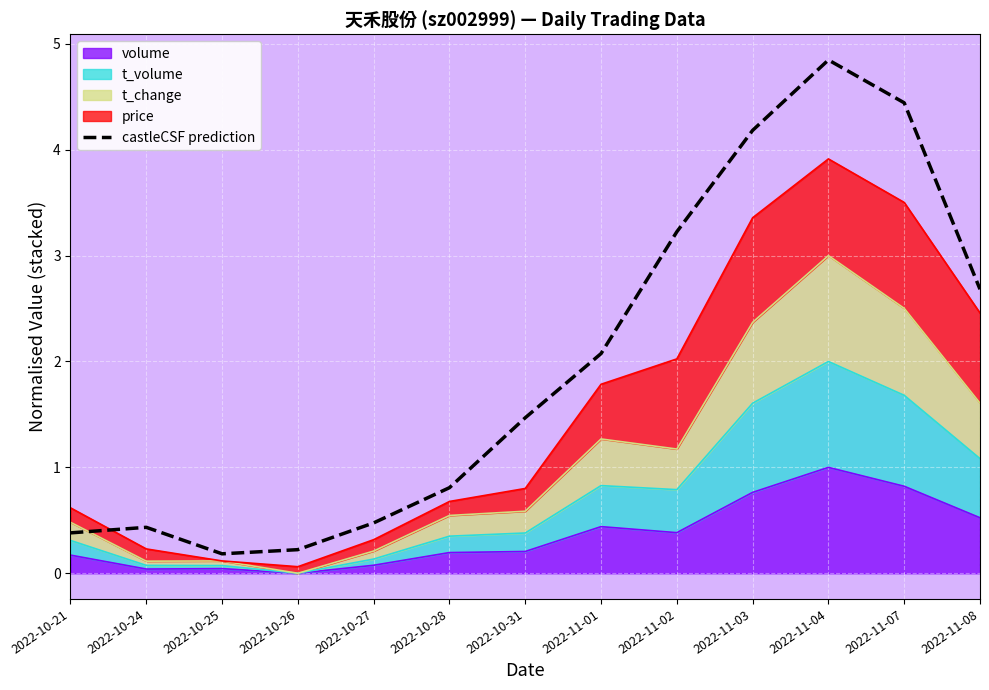

What is the label of the 12th point from the right?

2022-10-24